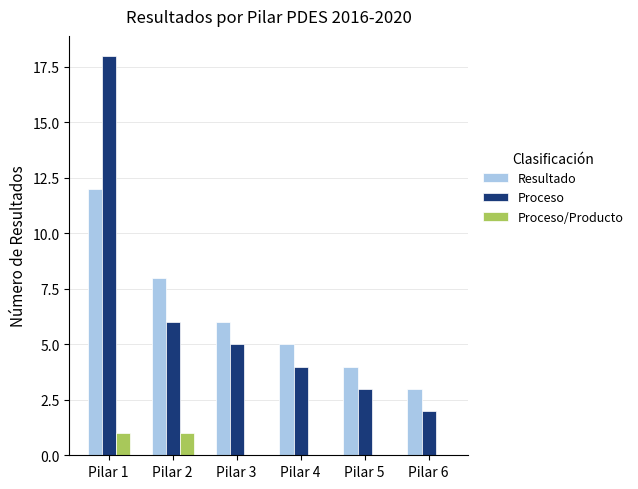

Are the bars horizontal?

No